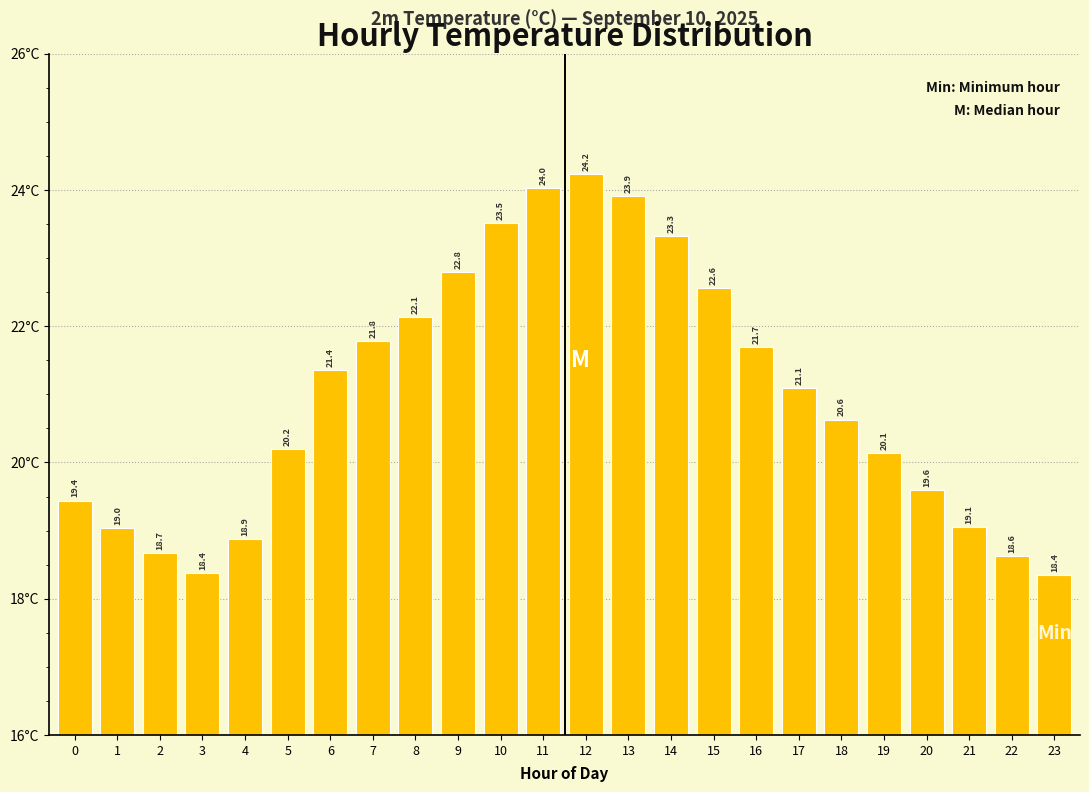

Reading left to right, extract all data points from this chart.

19.4	19.0	18.7	18.4	18.9	20.2	21.4	21.8	22.1	22.8	23.5	24.0	24.2	23.9	23.3	22.6	21.7	21.1	20.6	20.1	19.6	19.1	18.6	18.4